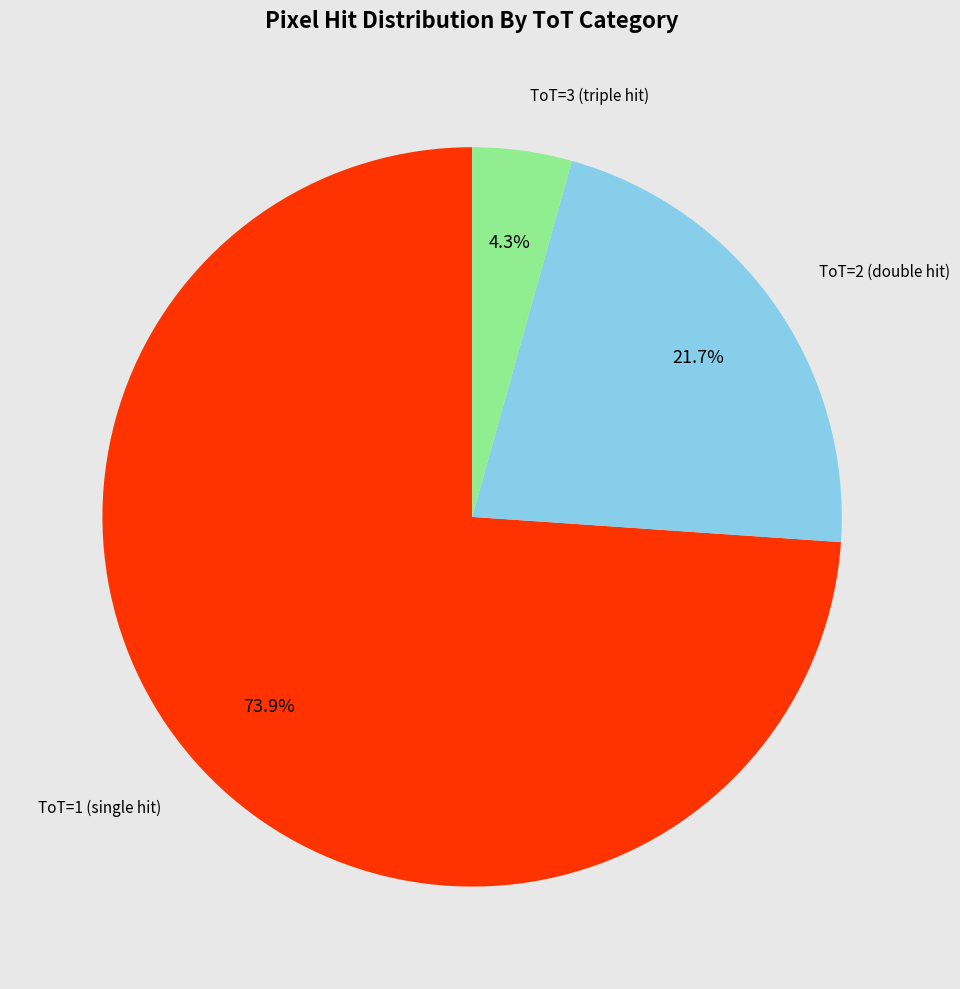

Is there a majority slice in this chart?

Yes